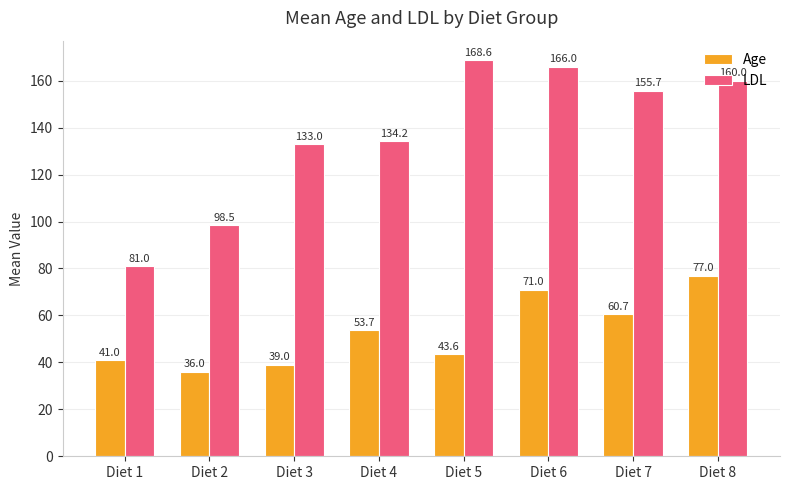

True or false: Age has a value of 39.0 at Diet 3.

True